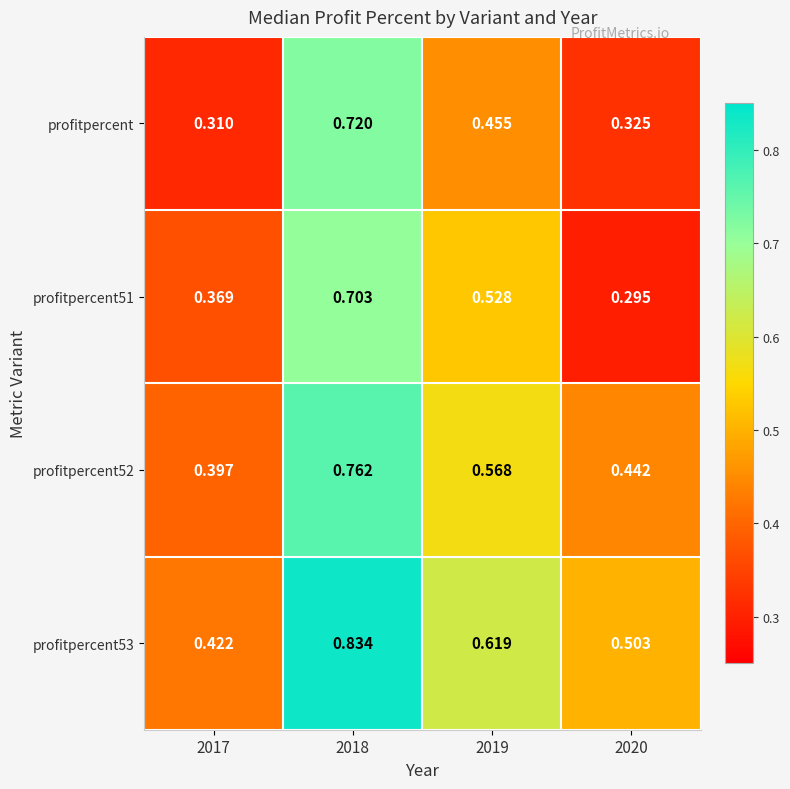

Reading left to right, extract all data points from this chart.

profitpercent: 2017=0.3	2018=0.7	2019=0.5	2020=0.3
profitpercent51: 2017=0.4	2018=0.7	2019=0.5	2020=0.3
profitpercent52: 2017=0.4	2018=0.8	2019=0.6	2020=0.4
profitpercent53: 2017=0.4	2018=0.8	2019=0.6	2020=0.5